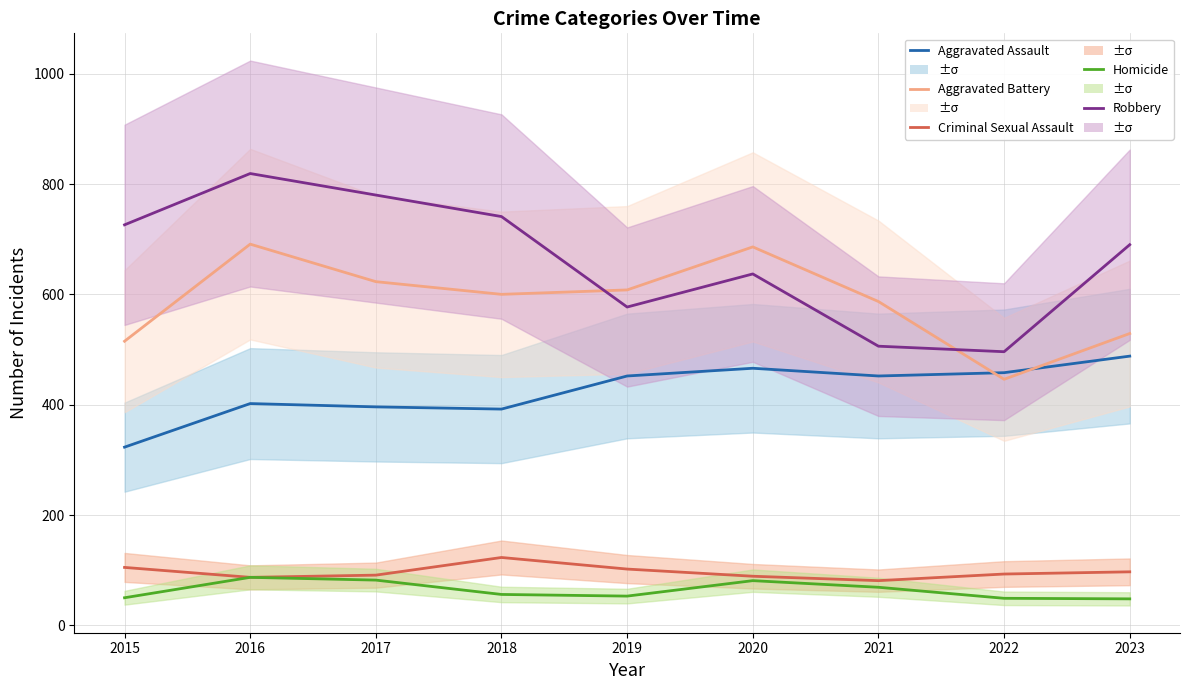

At which category is the sum across all series the highest?

2016